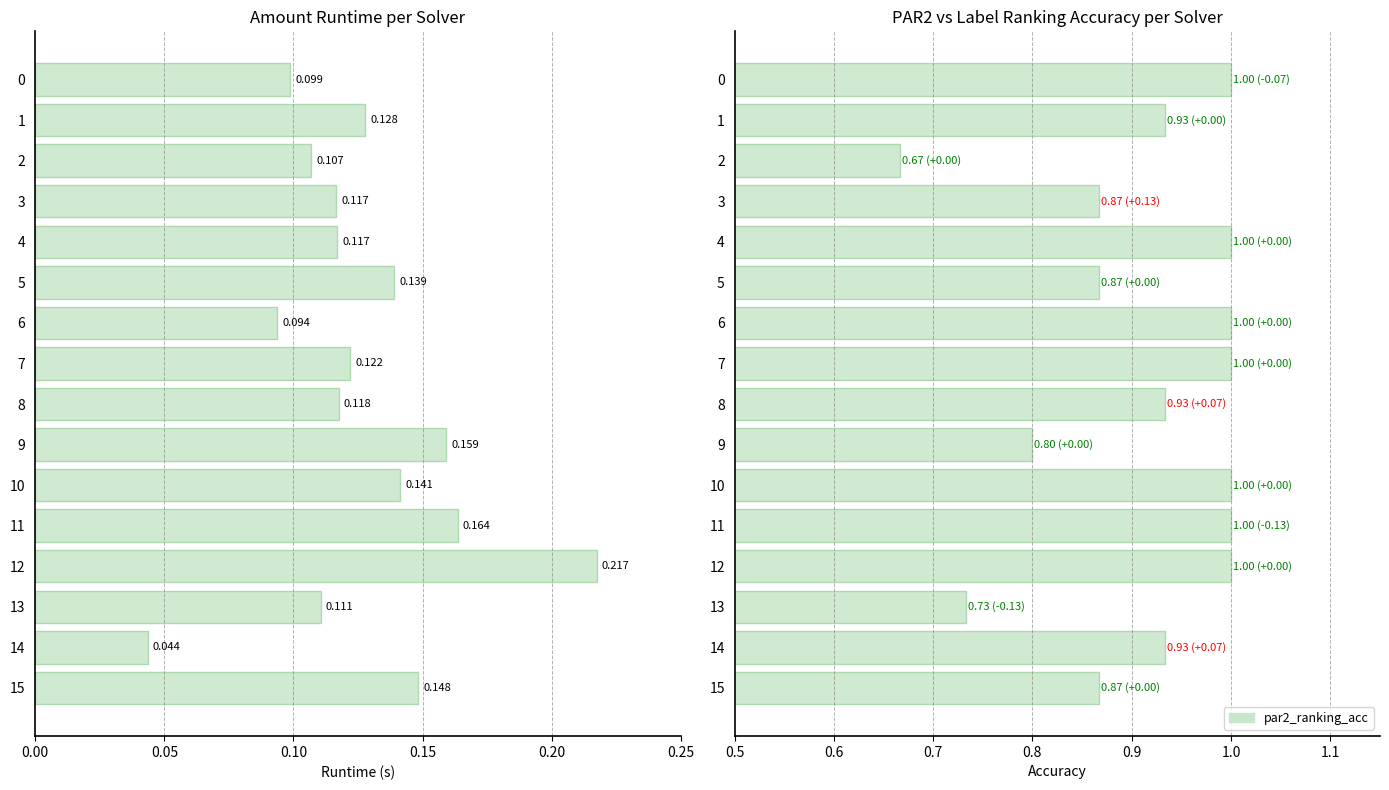

Which series has the widest spread of values?

par2_ranking_acc